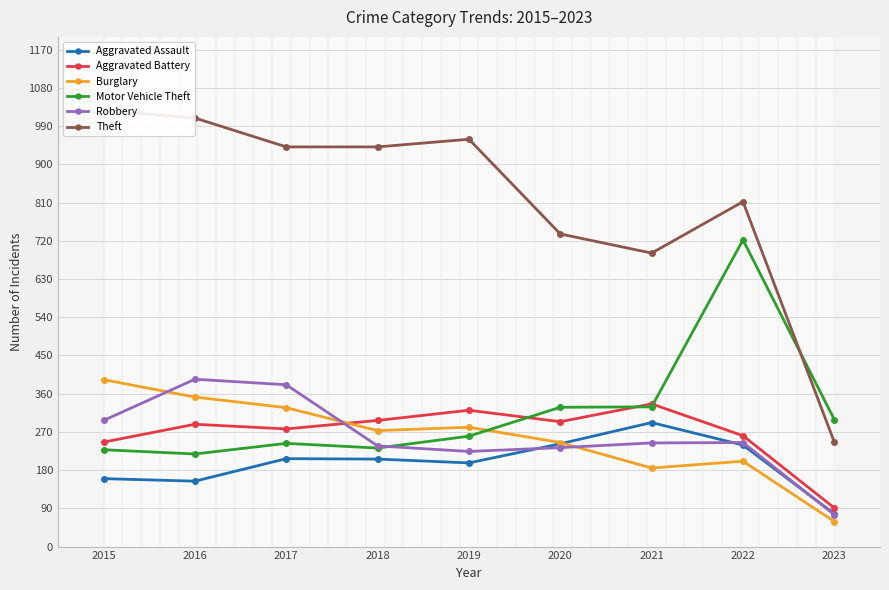

True or false: Robbery and Theft intersect in this chart.

False